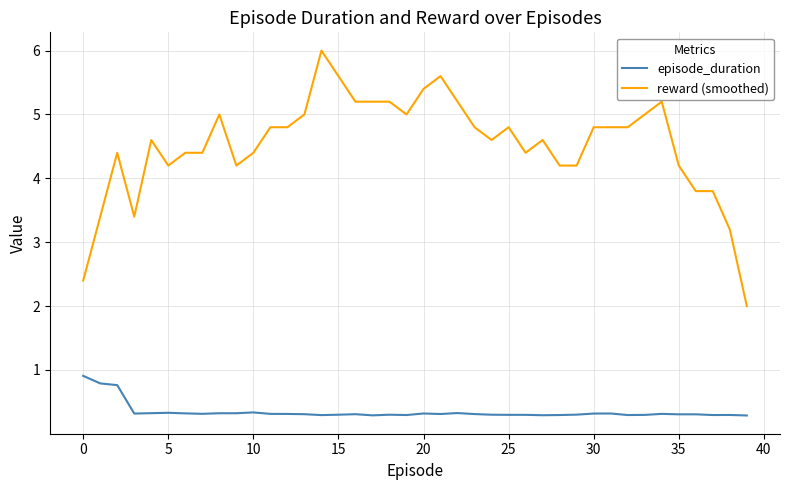

What is the maximum value shown in the chart?

6.0